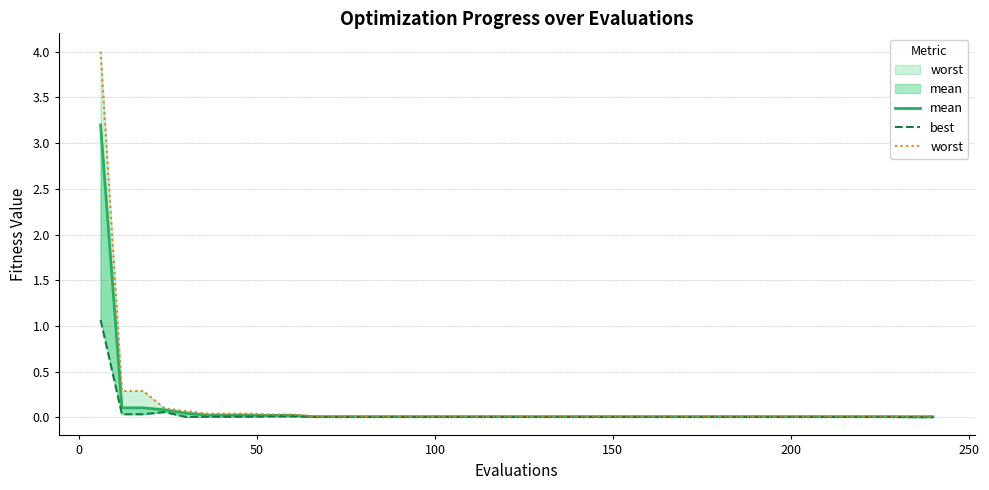

Which series has the largest total across all categories?

worst